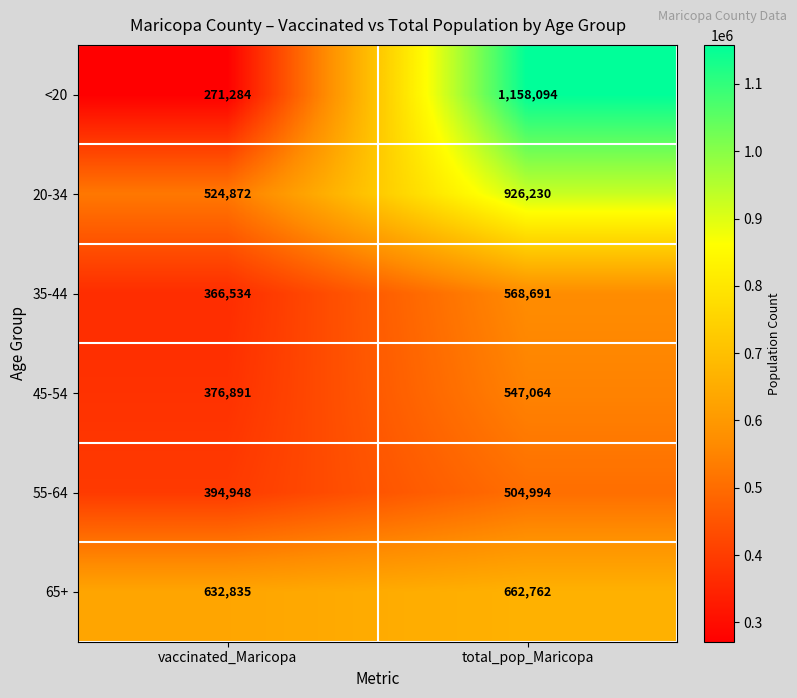

What is the difference between the highest and lowest values at vaccinated_Maricopa?

361551